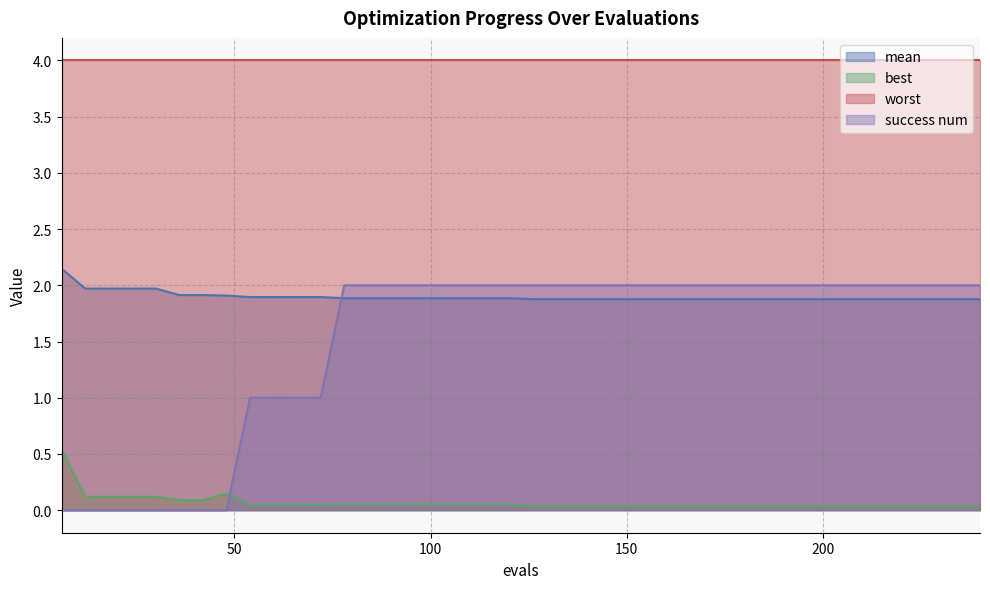

The success num series shows 1.2 at 30. True or false?

False